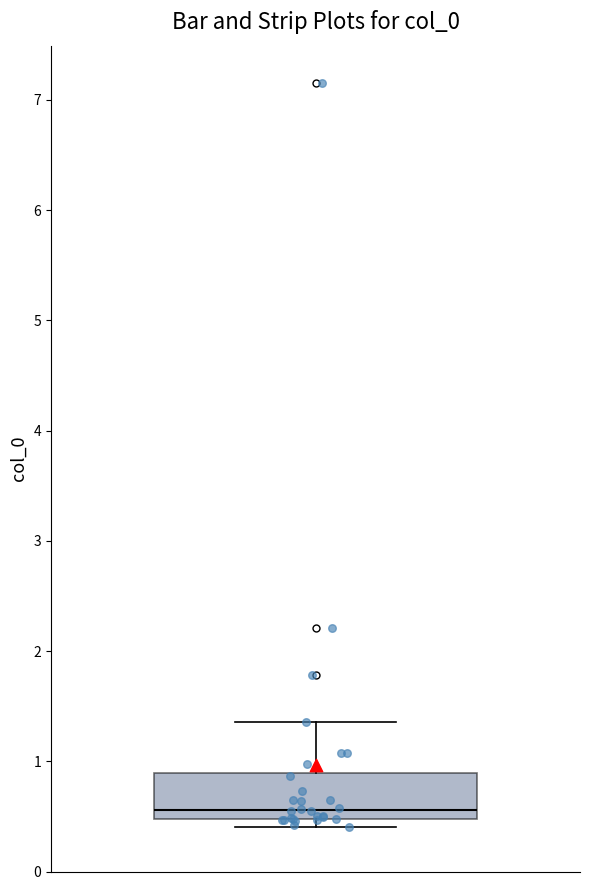

Where is the upper edge of the box on the y-axis? The values are not printed on the chart, so give them approximately, as read against the axis.

0.9